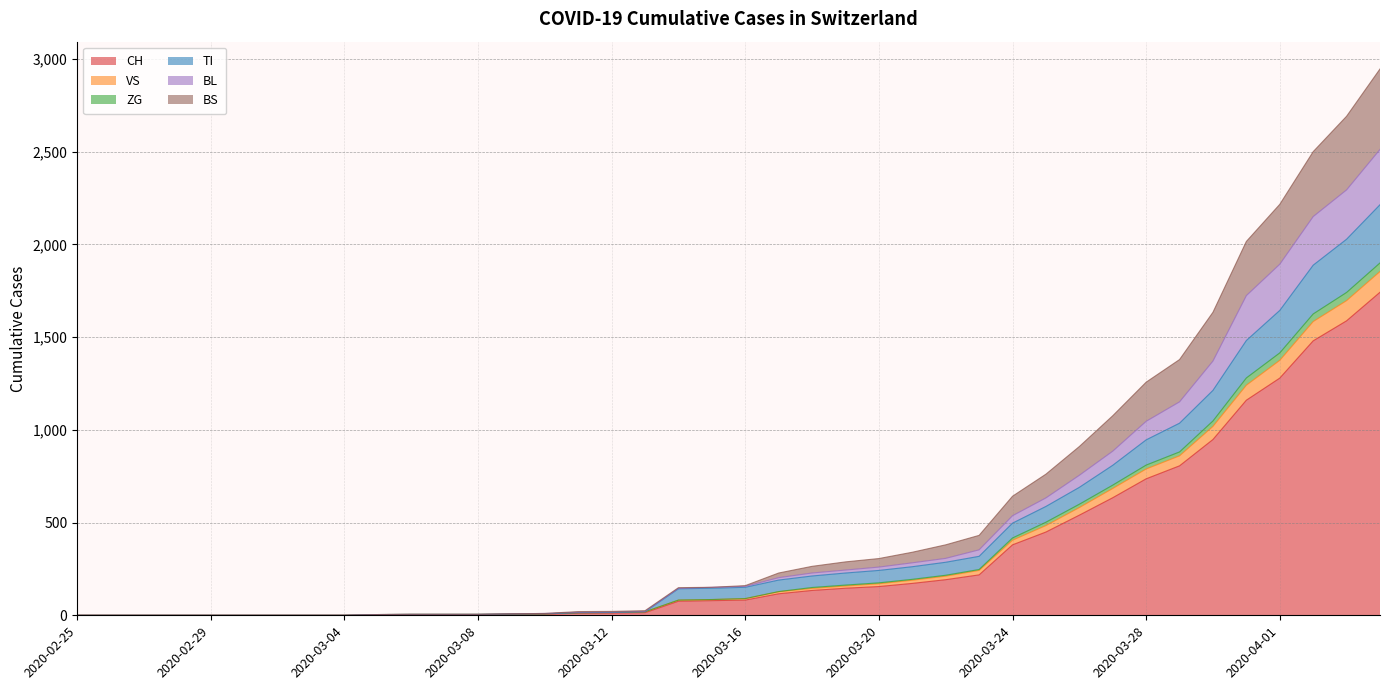

The VS series shows 33 at 2020-03-11. True or false?

False